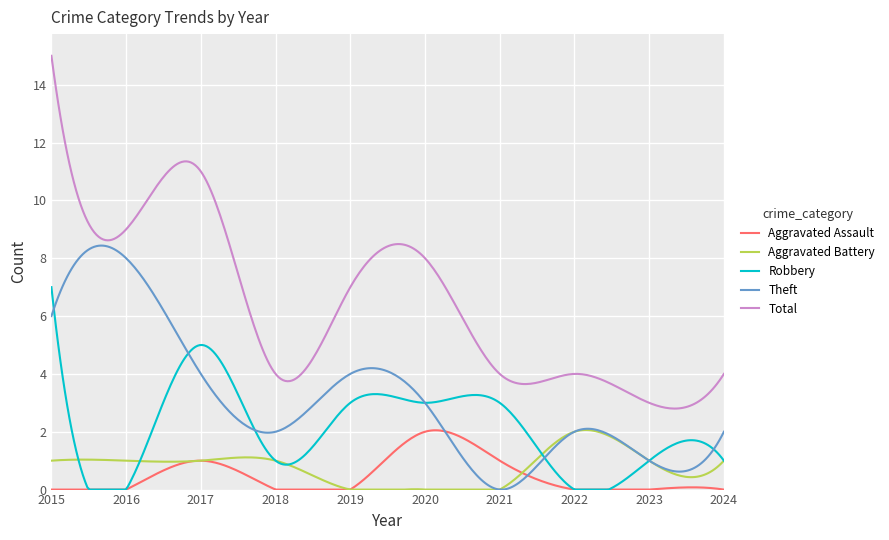

What is the highest value of the Aggravated Battery series?

2.1